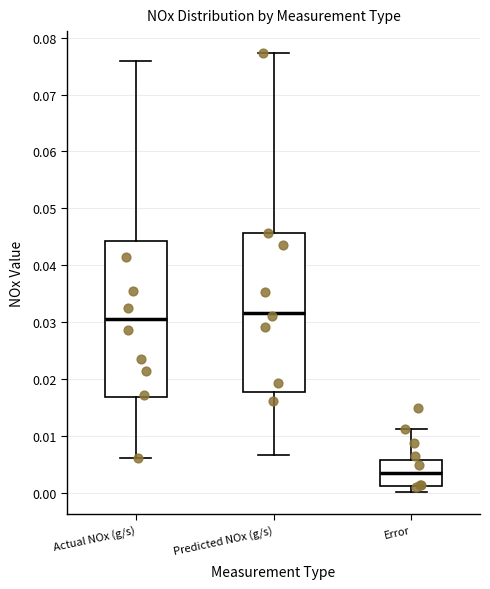

Reading left to right, transcribe this box plot: for each box, give where its median line is, the range the box spans, and where its two whiskers end, as read against the y-axis. The values are not printed on the chart, so give them approximately, as read against the axis.

Actual NOx (g/s): median 0.031, box 0.017 to 0.044, whiskers 0.006 to 0.076
Predicted NOx (g/s): median 0.032, box 0.018 to 0.046, whiskers 0.007 to 0.077
Error: median 0.003, box 0.001 to 0.006, whiskers 0.000 to 0.011